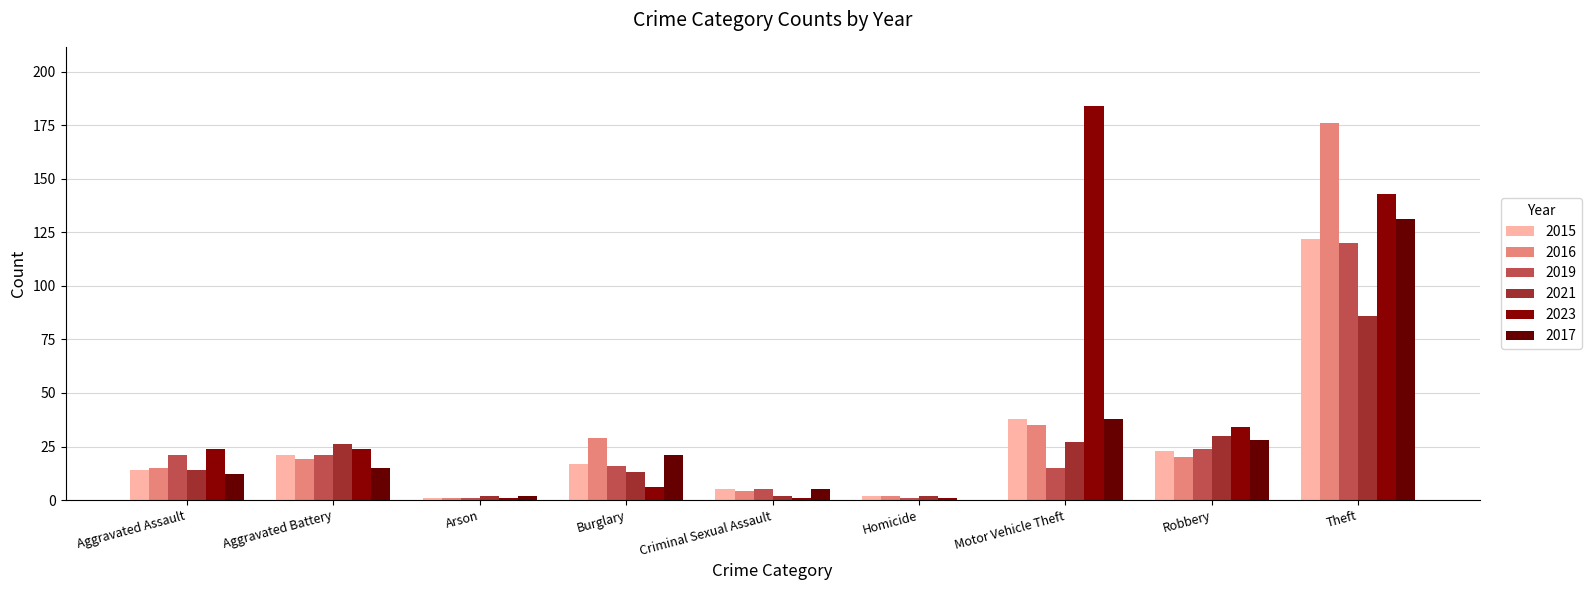

What is the maximum value for 2019?

120